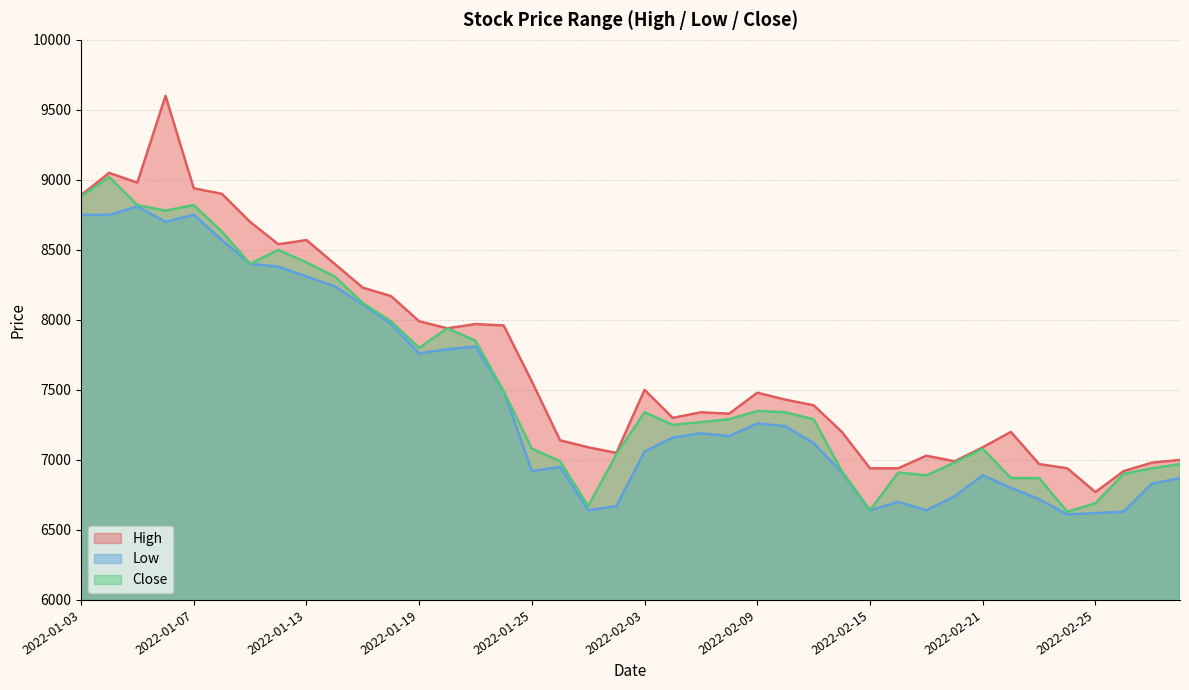

What is the value of the High point at the 2nd from the left?

9050